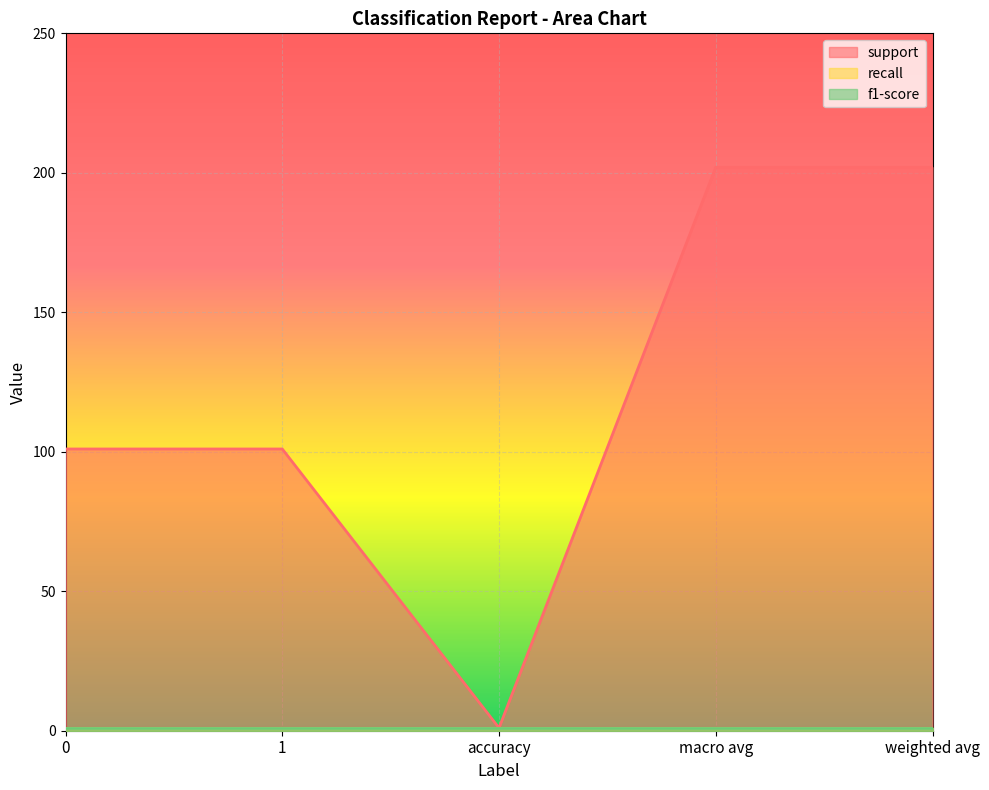

Rank the series at 1 from highest to lowest value.

support, recall, f1-score